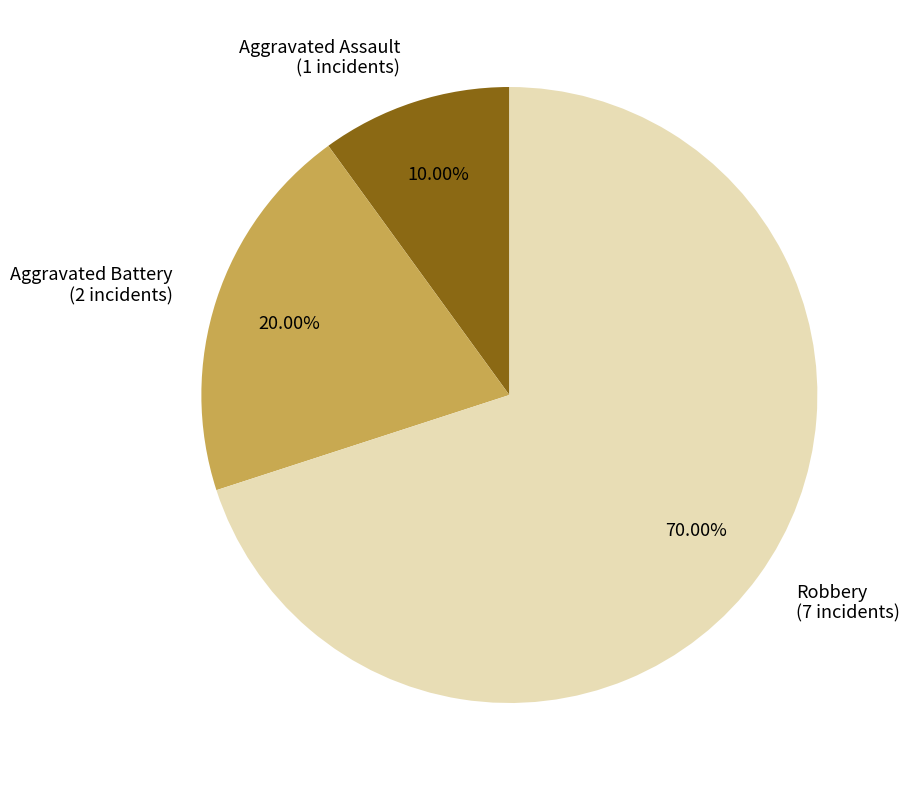

What portion of the pie excludes Aggravated Battery?

80.0%